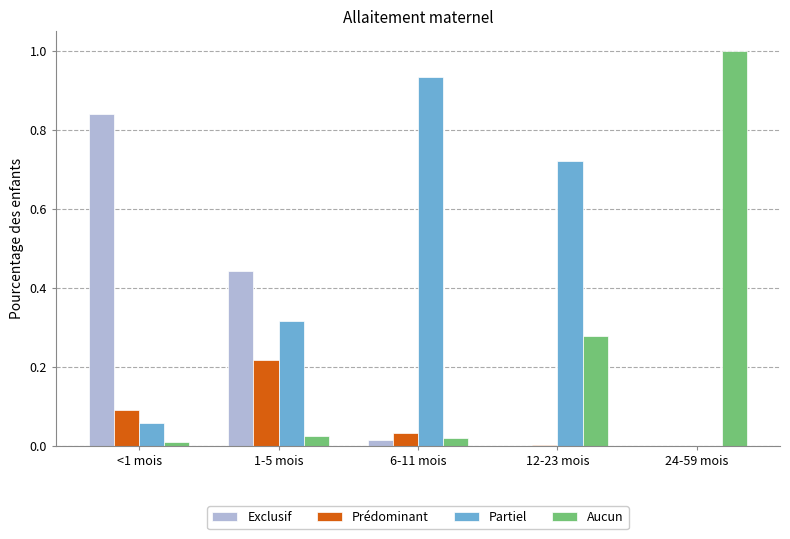

How many distinct data groups are displayed?

4